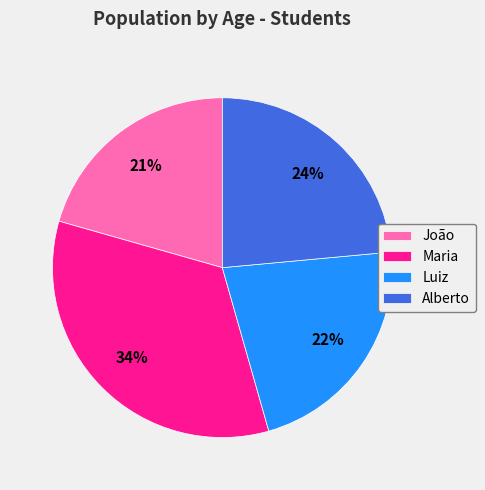

Rank the categories by value from highest to lowest.

Maria, Alberto, Luiz, João